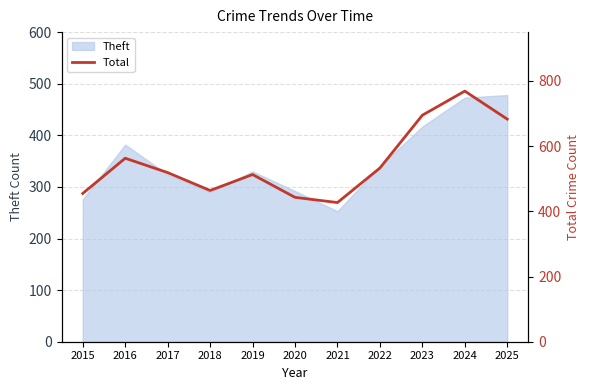

The Theft series shows 140 at 2018. True or false?

False